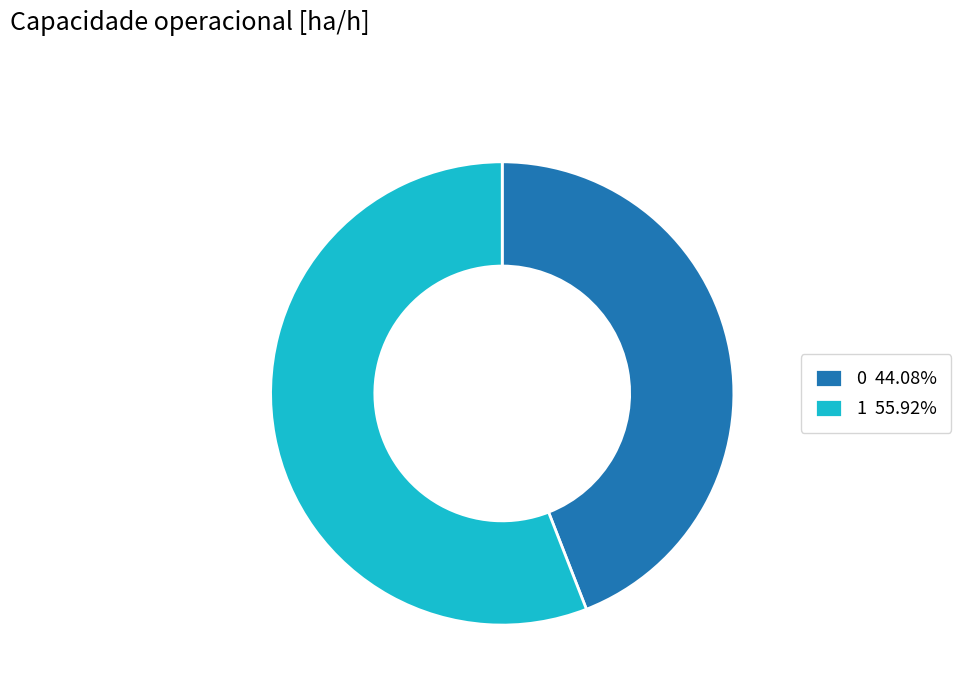

Does 1 55.92% represent more than half of the total?

Yes